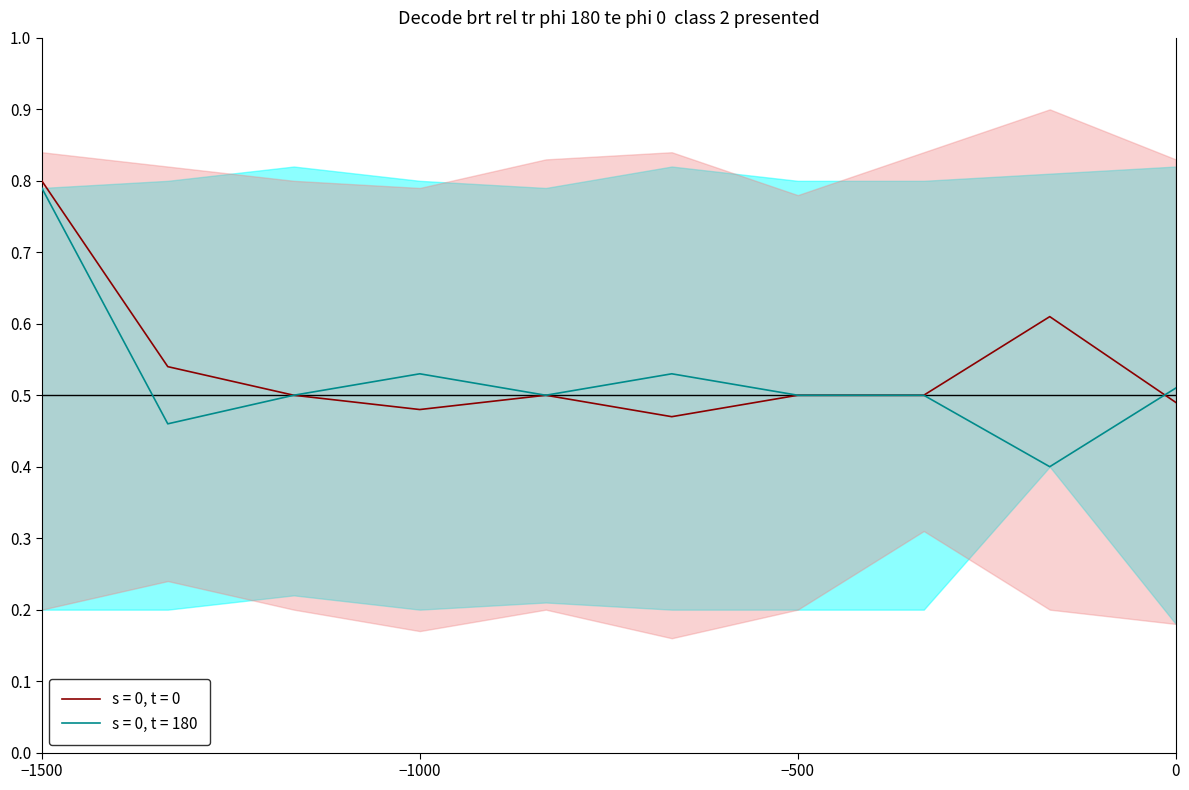

What is the difference between the second highest and minimum values in the s = 0, t = 0 series?

0.1